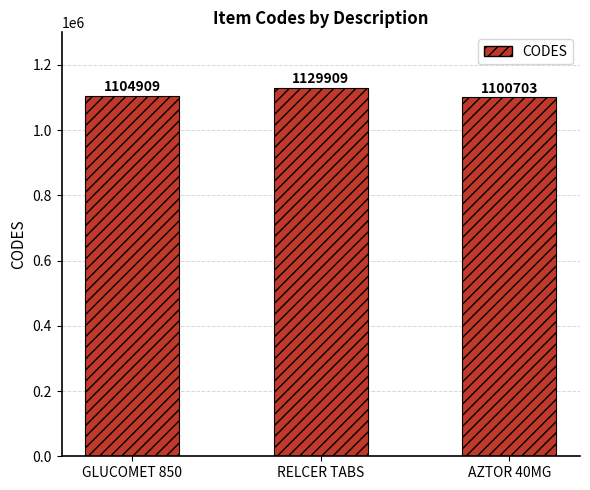

Read the value at GLUCOMET 850, to the nearest 100.

1104900